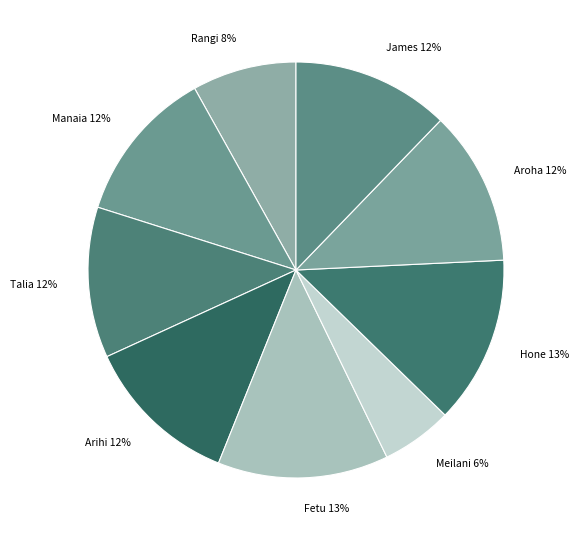

Rank the categories by value from lowest to highest.

Meilani, Rangi, Talia, Manaia, Aroha, Arihi, James, Hone, Fetu